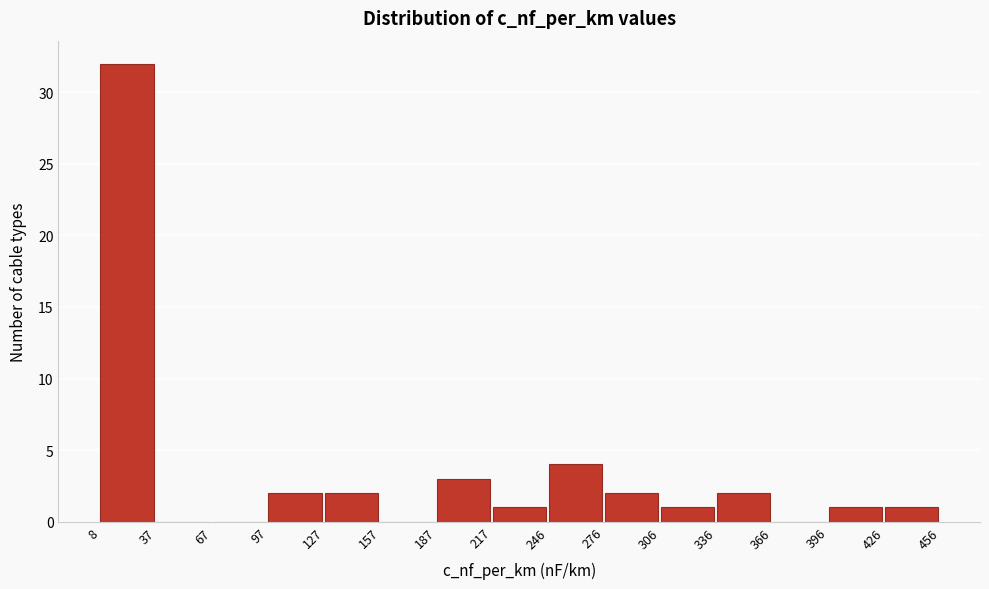

Reading left to right, list every bar in this chart as the range it spans on the x-axis followed by its height. The values are not printed on the chart, so give them approximately, as read against the axis.

8 to 37: 32
37 to 67: 0
67 to 97: 0
97 to 127: 2
127 to 157: 2
157 to 187: 0
187 to 217: 3
217 to 246: 1
246 to 276: 4
276 to 306: 2
306 to 336: 1
336 to 366: 2
366 to 396: 0
396 to 426: 1
426 to 456: 1